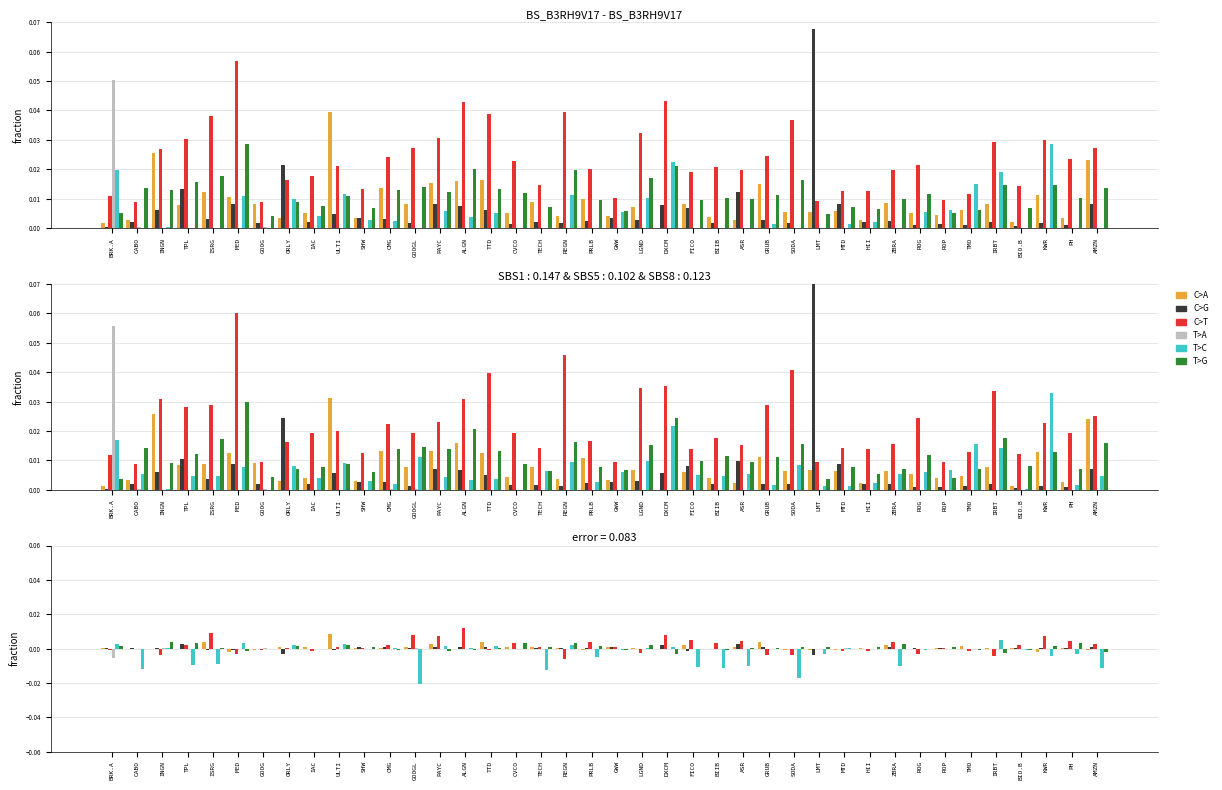

What position from the right is TPL?

37